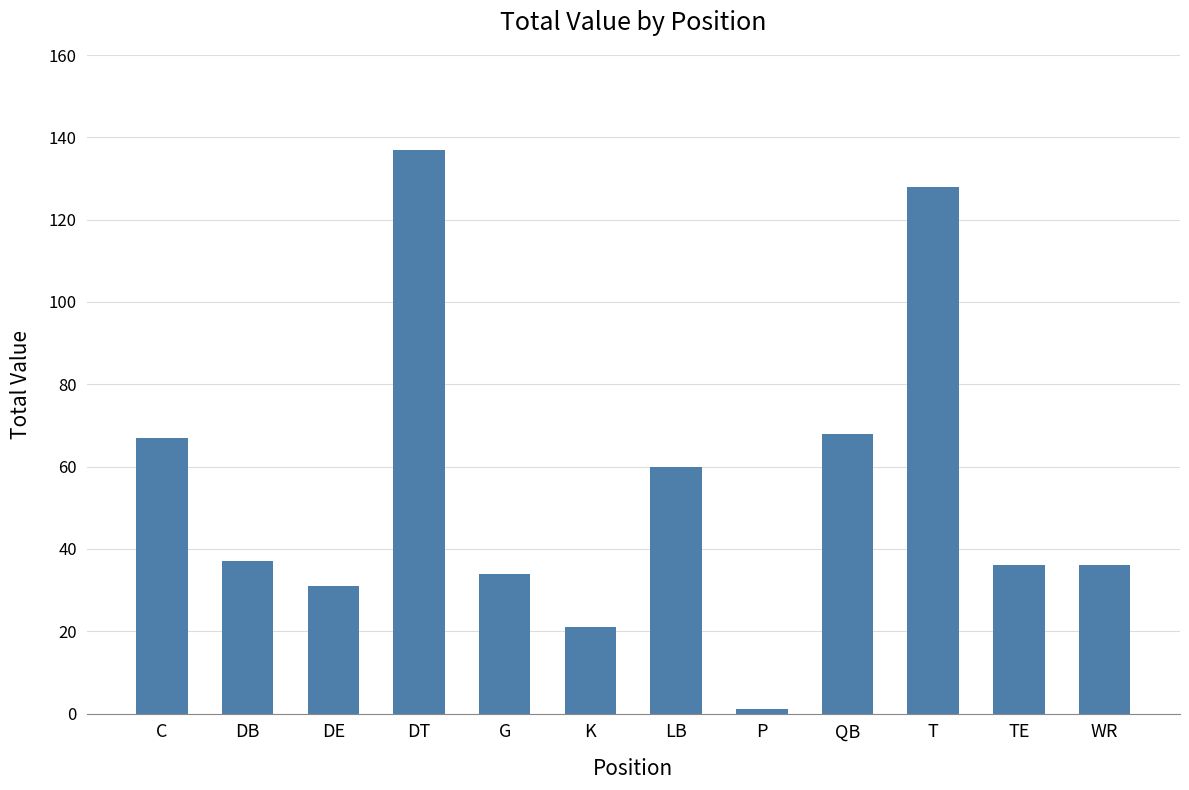

Reading left to right, list all the values displayed in this chart.

C=67	DB=37	DE=31	DT=137	G=34	K=21	LB=60	P=1	QB=68	T=128	TE=36	WR=36